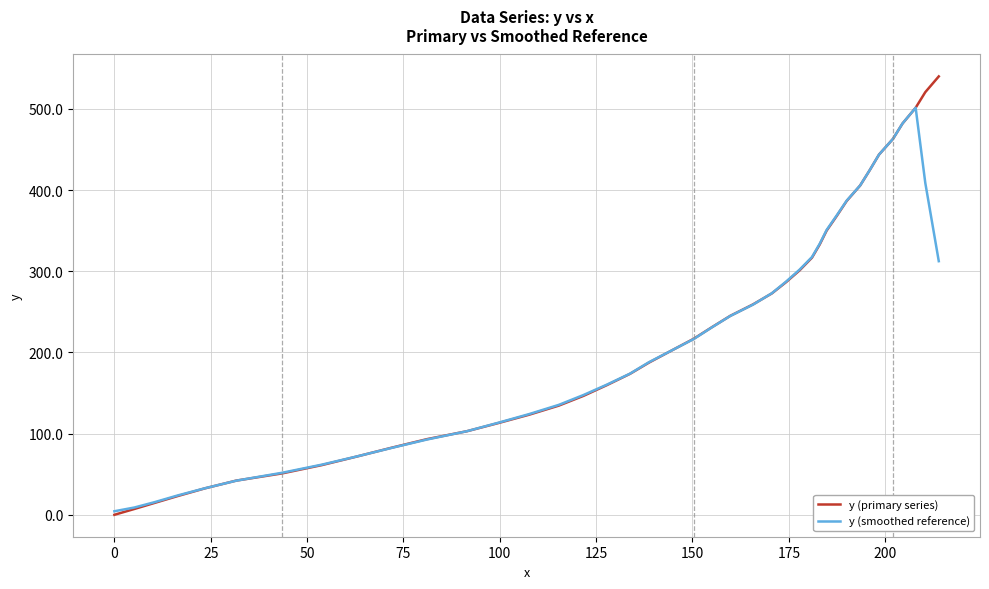

How many values in y (primary series) are above zero?

39